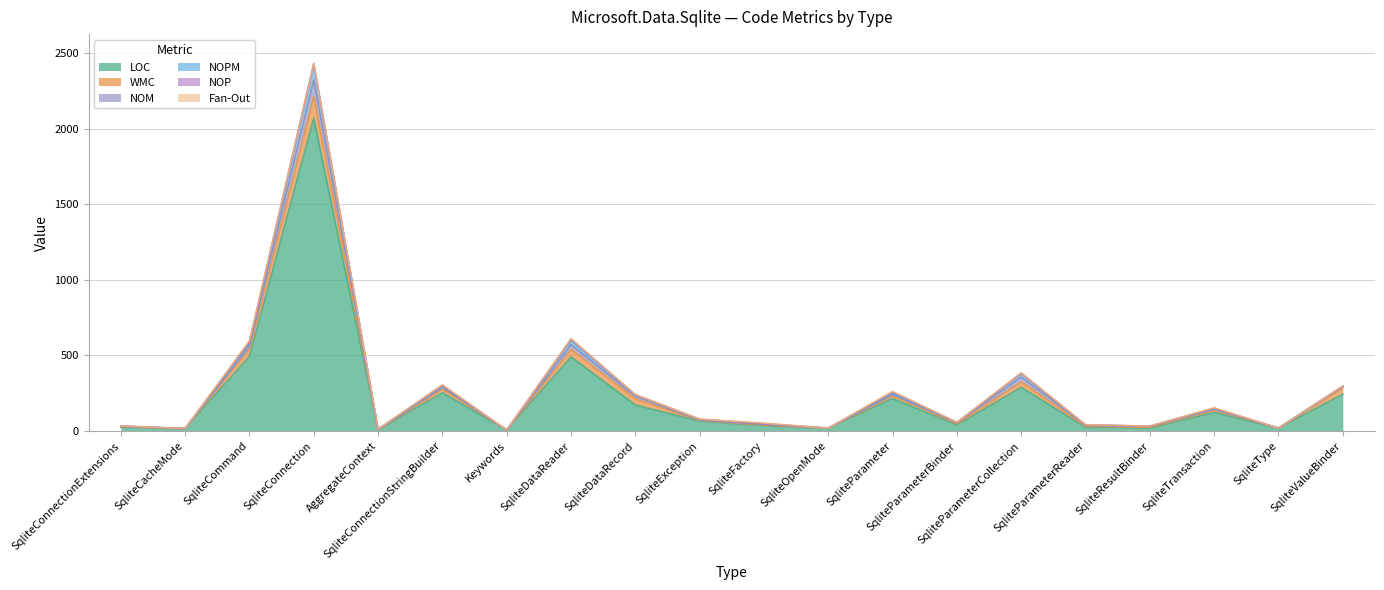

In NOPM, how many points are higher than both neighbors (excluding endpoints)?

6